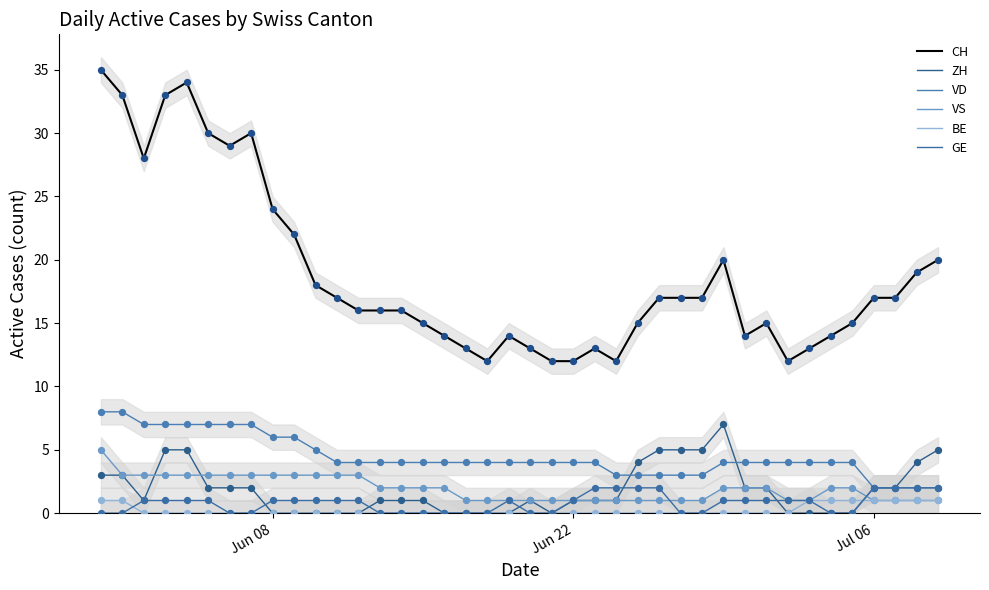

What are all the series names shown in the legend?

CH, ZH, VD, VS, BE, GE